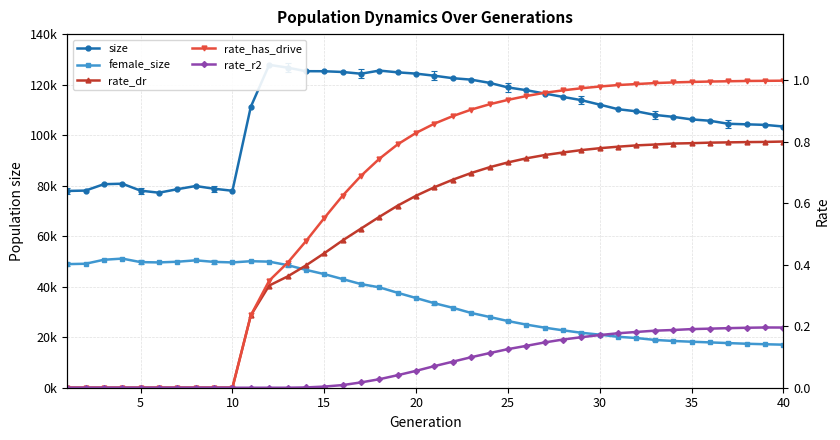

List the series in order of their peak value, lowest first.

rate_r2, rate_dr, rate_has_drive, female_size, size